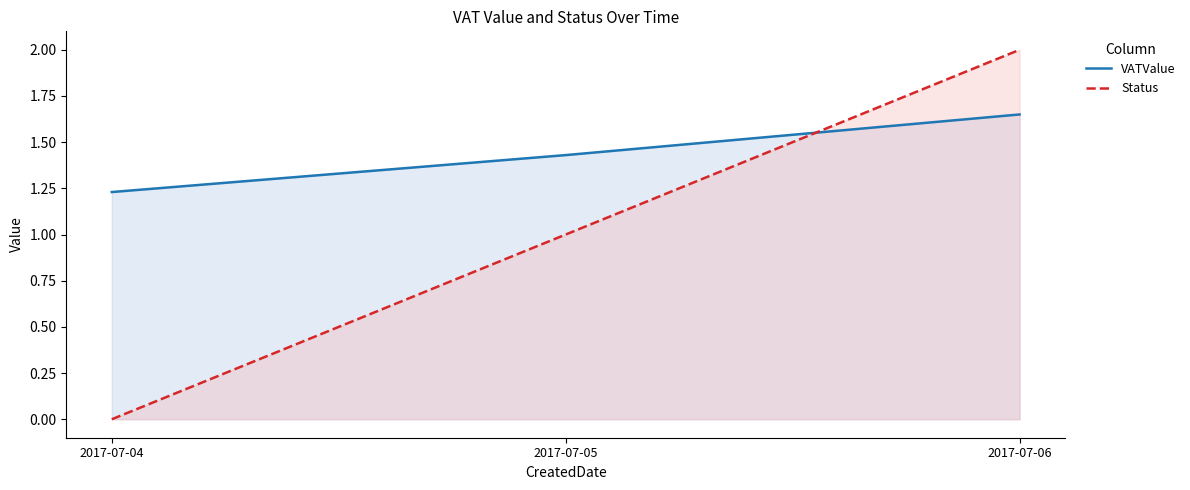

Count the VATValue values in the range 1 to 2.

3